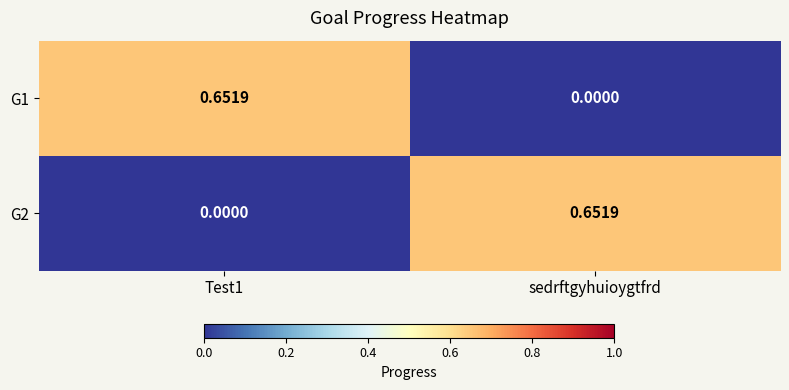

At which label is G1 closest to 0?

sedrftgyhuioygtfrd